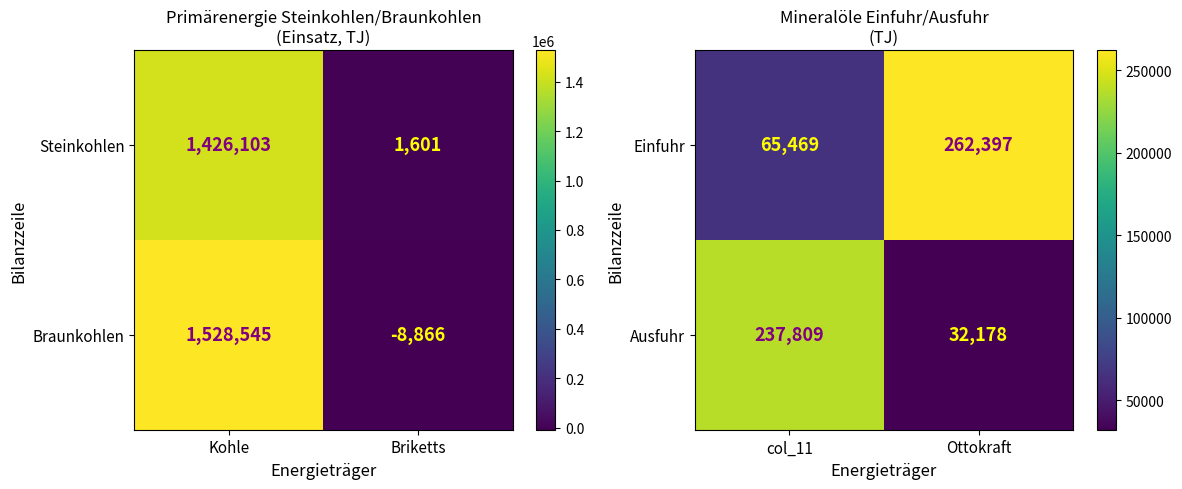

The value of Ausfuhr at col_11 is 237809. True or false?

True